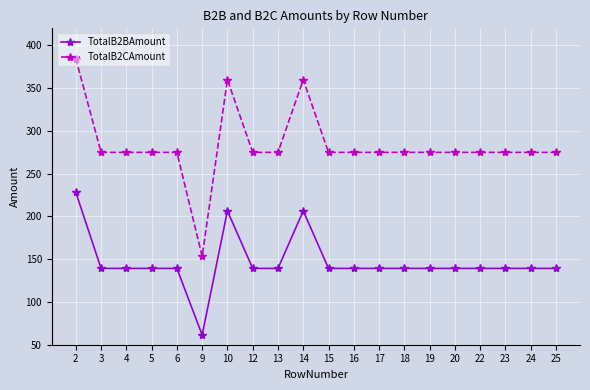

How many lines are shown in the chart?

2